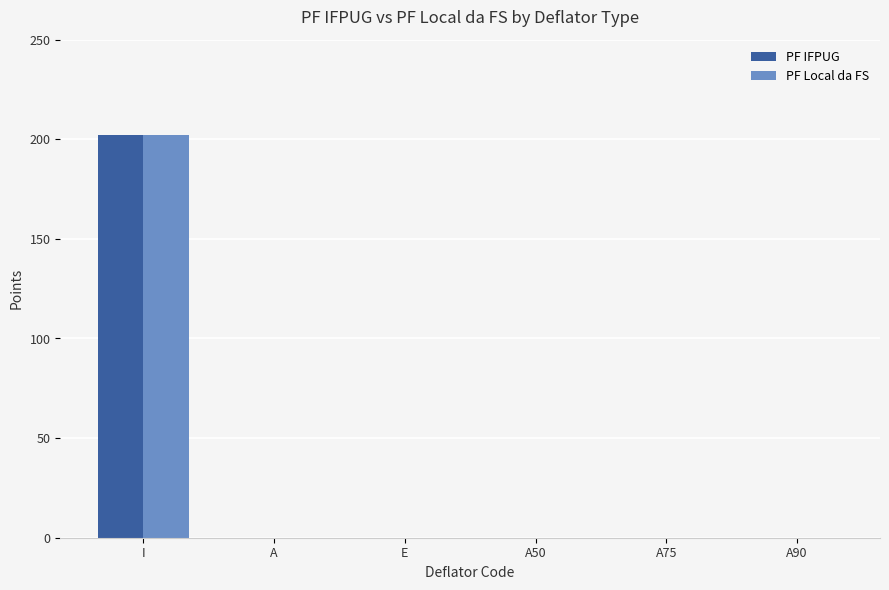

What value does the PF Local da FS series have at I, to the nearest 50?

200